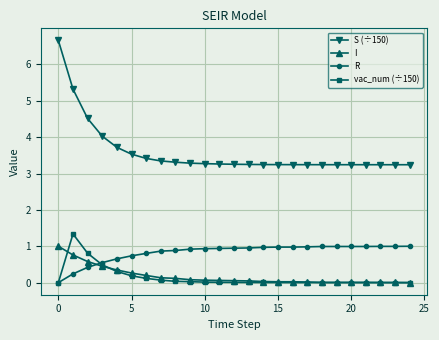

Which series has the largest total across all categories?

S (÷150)